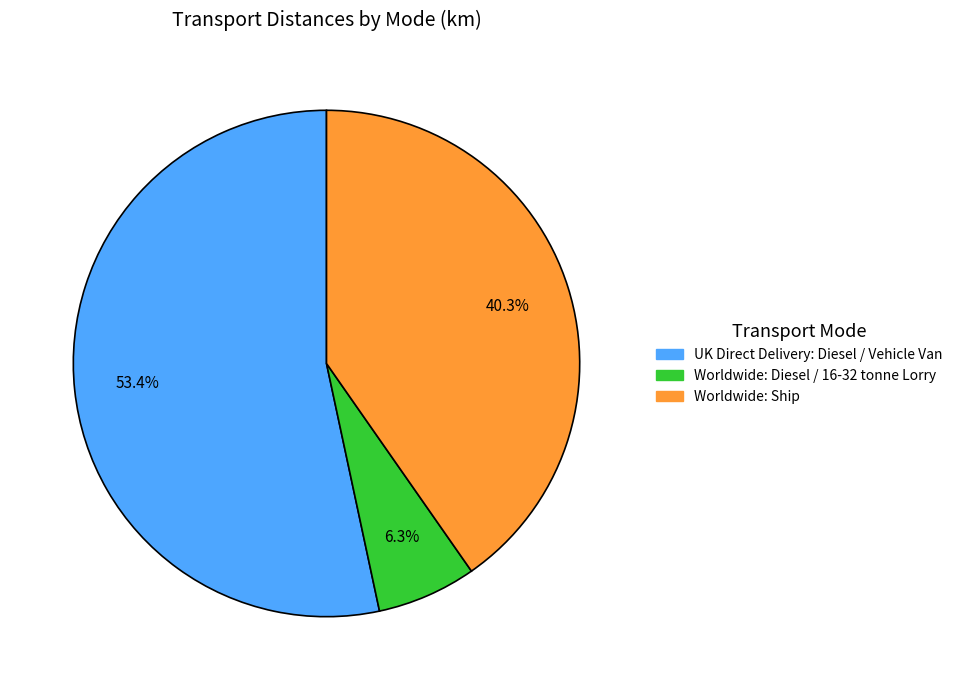

To the nearest percent, what percentage of the pie is UK Direct Delivery: Diesel / Vehicle Van?

53%